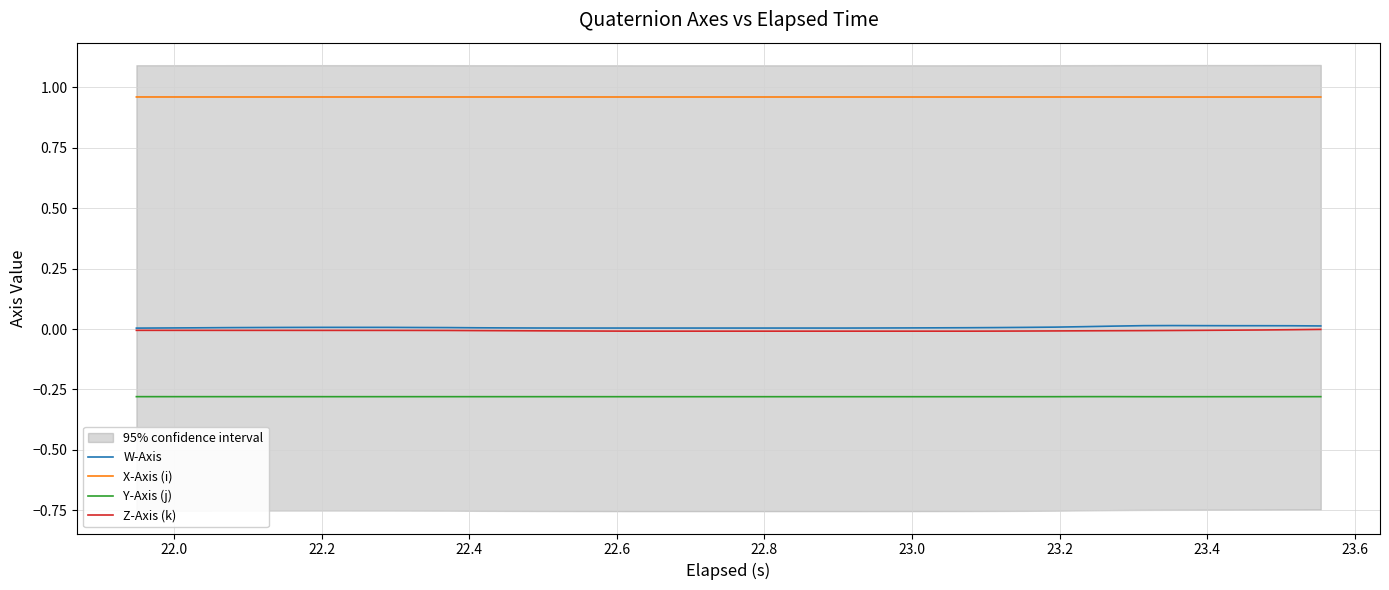

True or false: Y-Axis (j) and X-Axis (i) intersect in this chart.

False